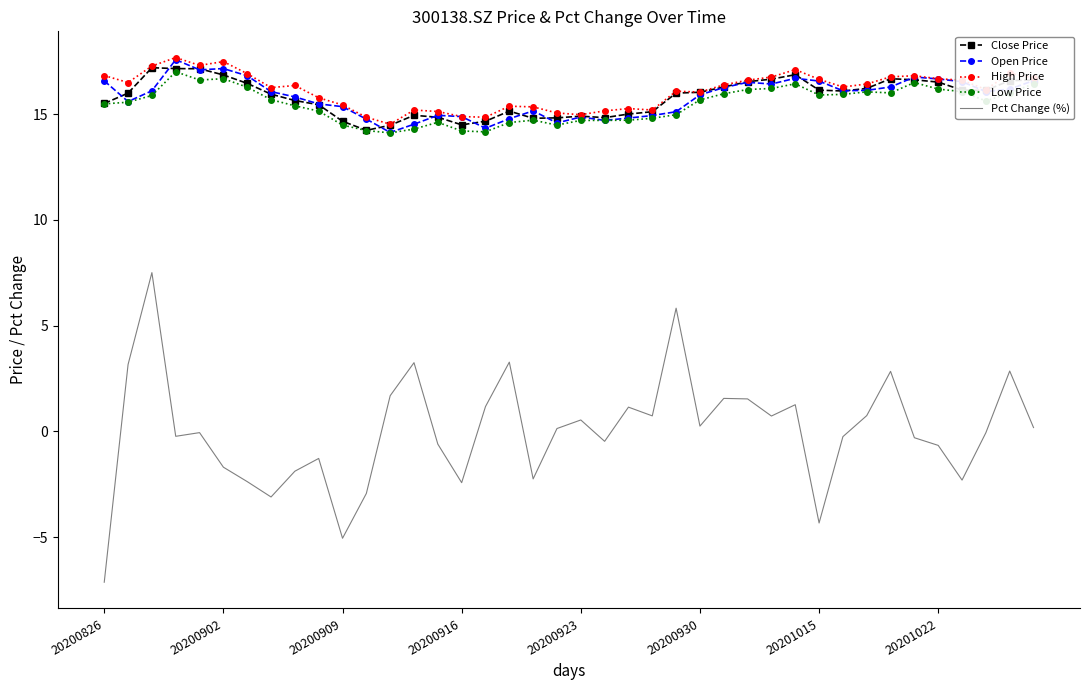

What is the difference between the second highest and minimum values in the Open Price series?

3.0